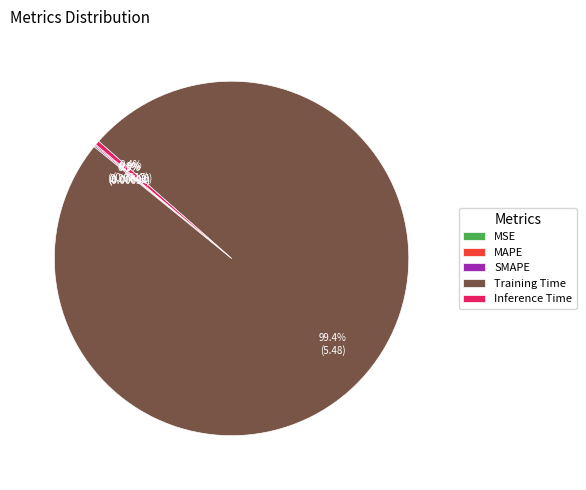

Is there a majority slice in this chart?

Yes